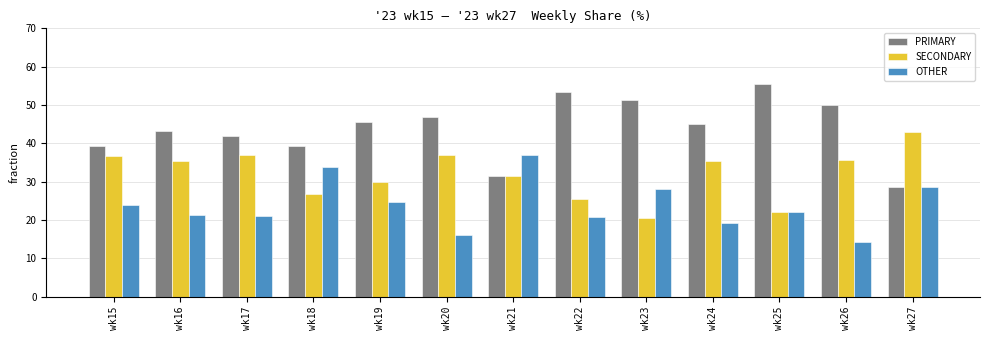

What are all the series names shown in the legend?

PRIMARY, SECONDARY, OTHER